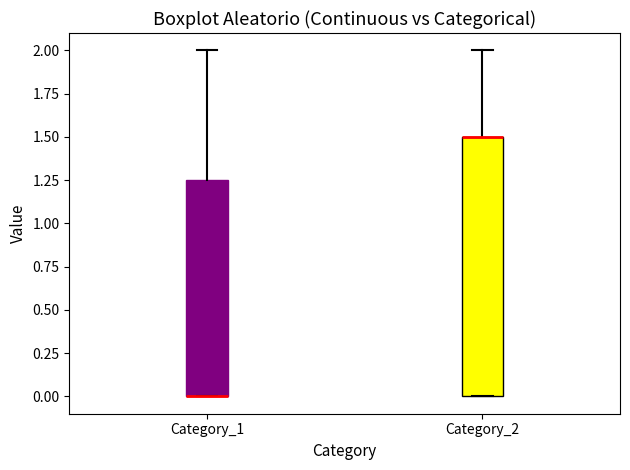

Reading left to right, read every box against the y-axis: the position of its median line, the range the box covers, and the ends of its whiskers. The values are not printed on the chart, so give them approximately, as read against the axis.

Category_1: median 0.00 (drawn on the box's lower edge), box 0.00 to 1.25, whiskers 0.00 to 2.00
Category_2: median 1.50 (drawn on the box's upper edge), box 0.00 to 1.50, whiskers 0.00 to 2.00